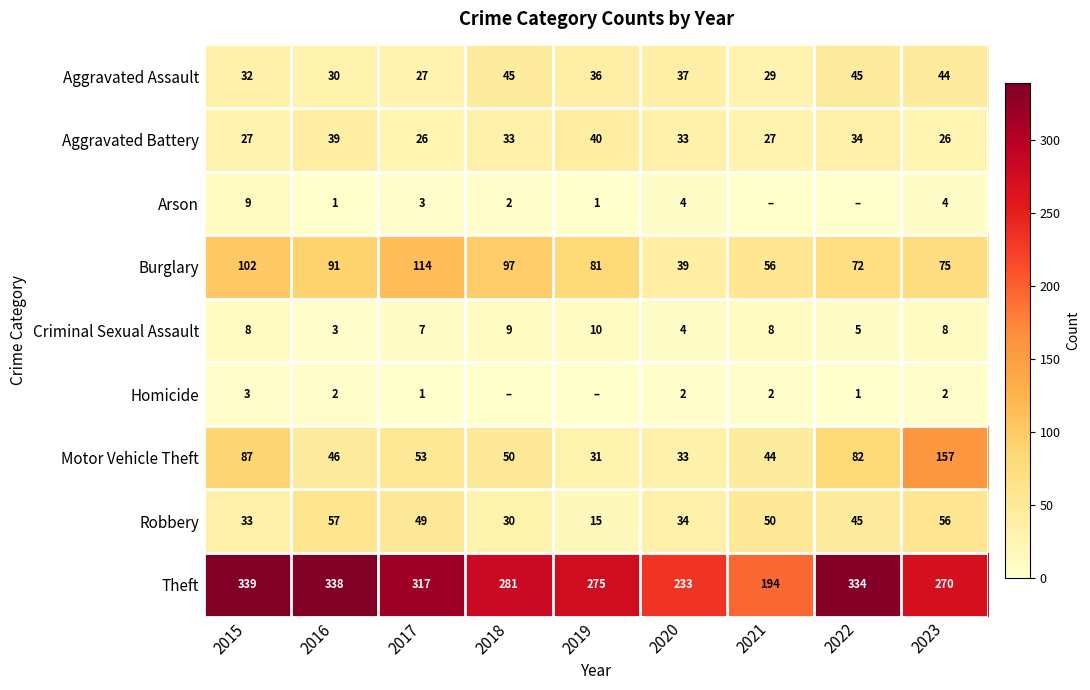

What is the spread (max minus min) of values at 2016?

337